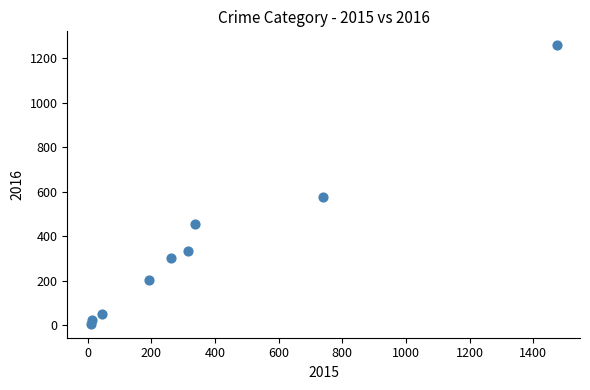

What Y value in the scatter plot is closest to 633?

576